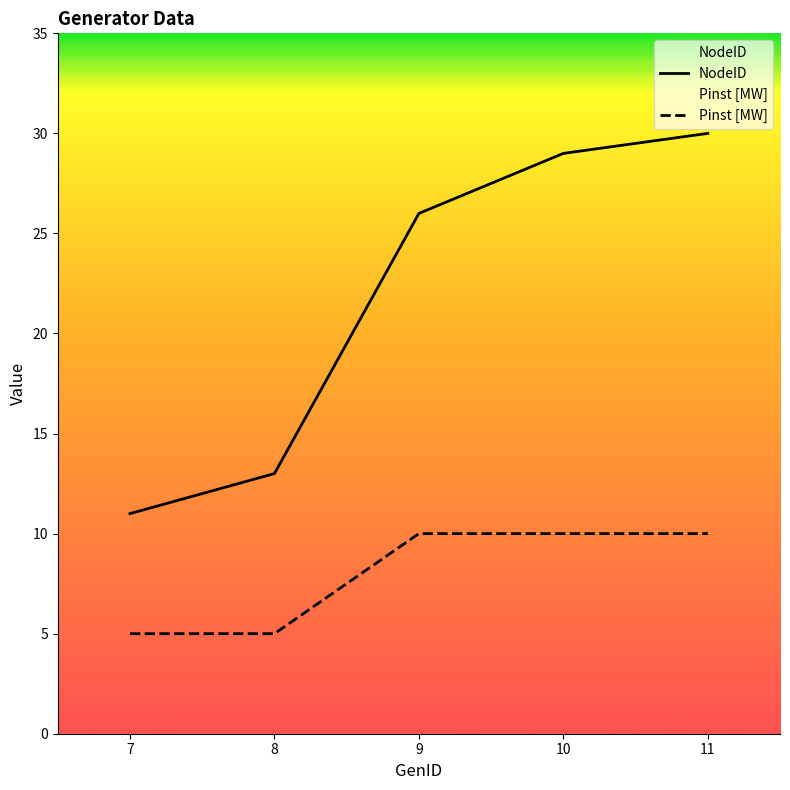

The Pinst [MW] series shows 10 at 11. True or false?

True